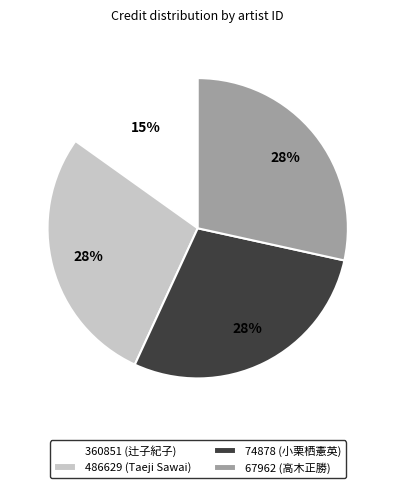

To the nearest percent, what portion does 67962 (高木正勝) represent?

28%